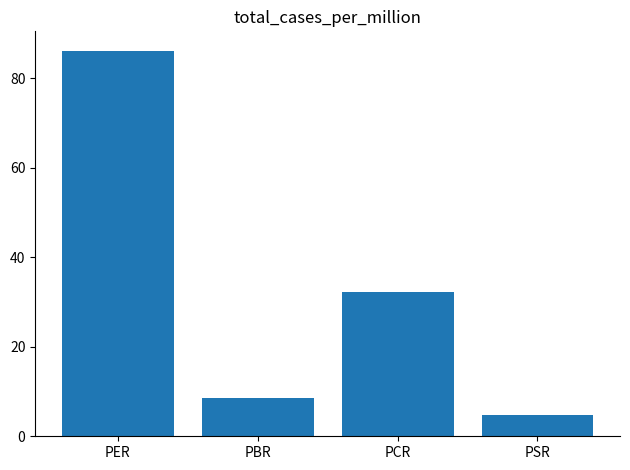

Between PBR and PSR, which is larger?

PBR